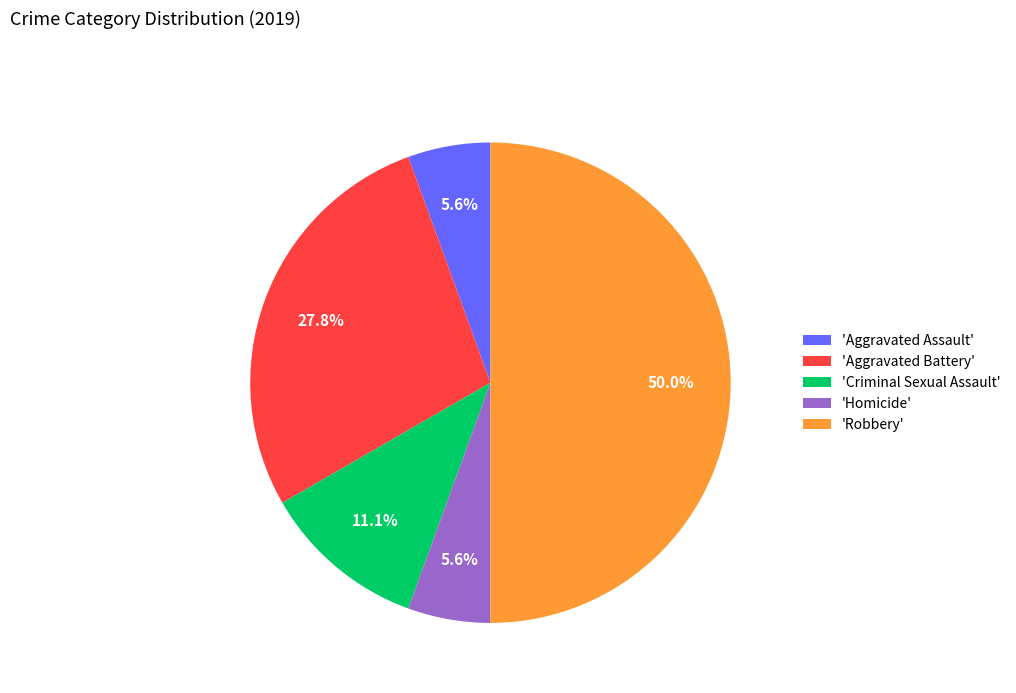

Between 'Criminal Sexual Assault' and 'Aggravated Battery', which is larger?

'Aggravated Battery'